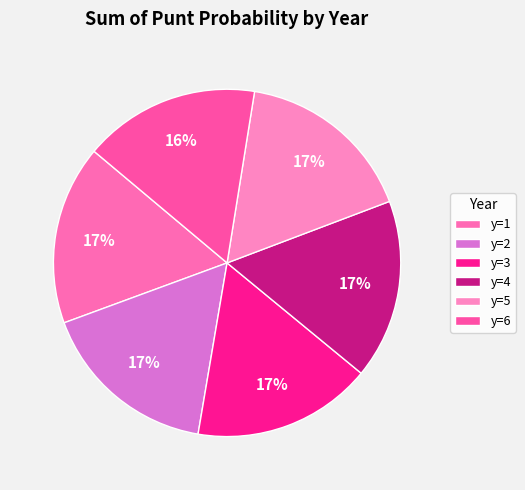

How many slices are in this pie chart?

6